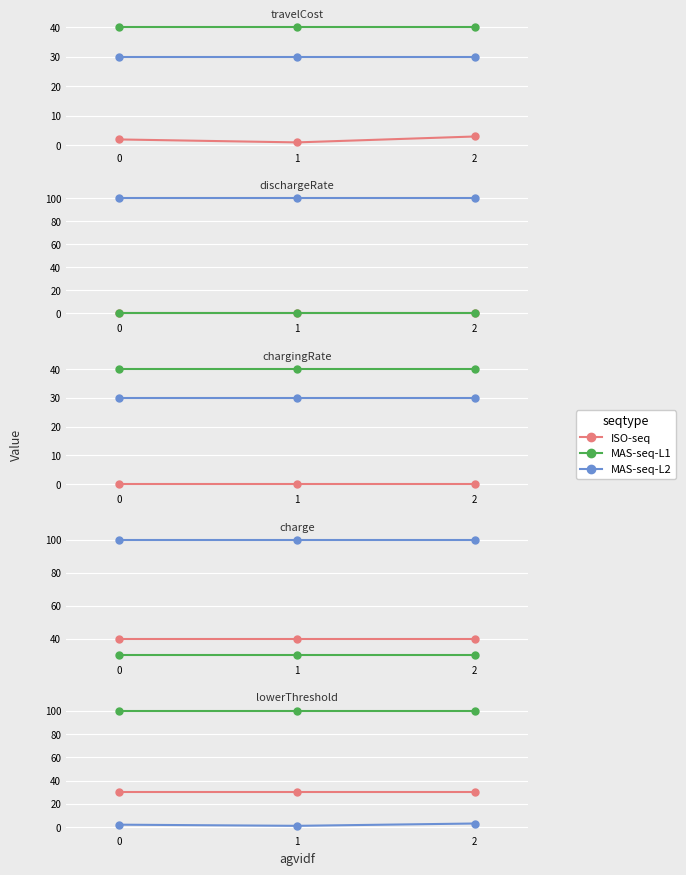

Is the value of MAS-seq-L1 at 2 greater than the value of MAS-seq-L2 at 0?

Yes